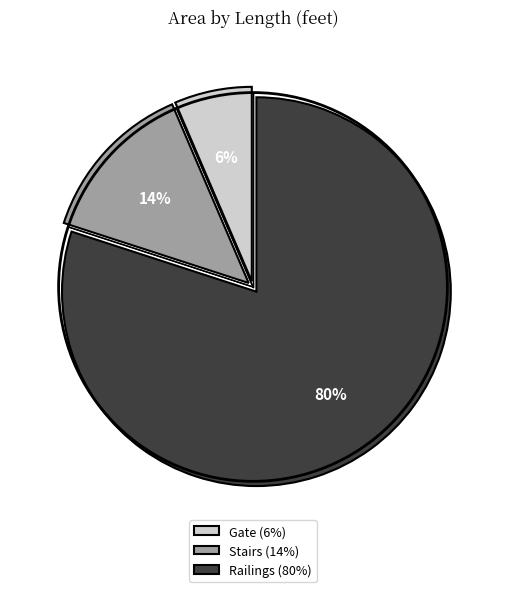

The Railings slice represents 95% of the pie. True or false?

False